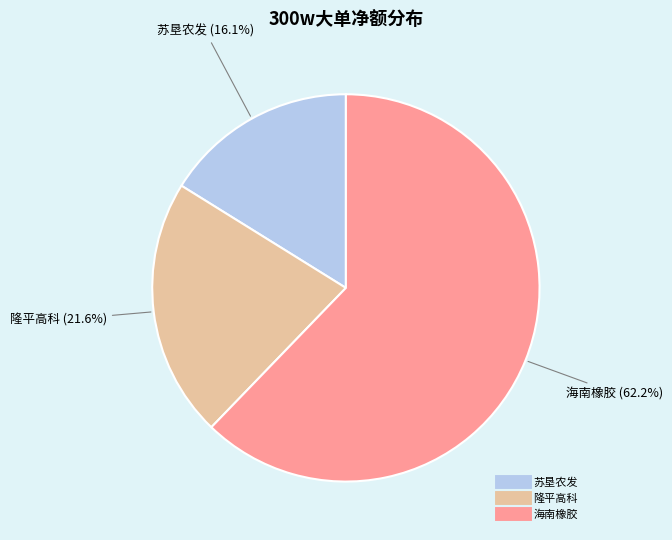

To the nearest percent, what percentage of the pie is 隆平高科?

22%